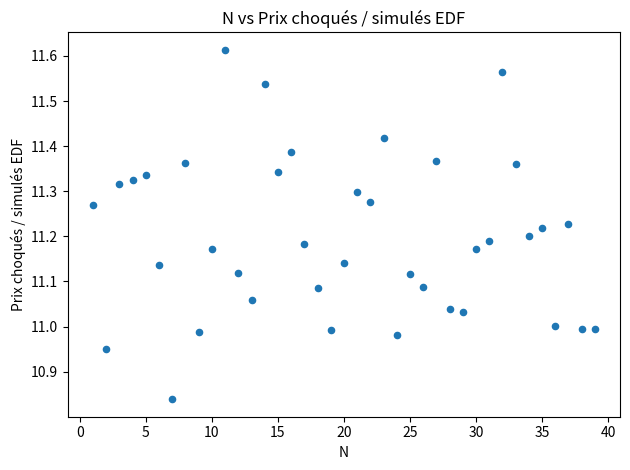

What is the range of X values (max minus min)?

38.0